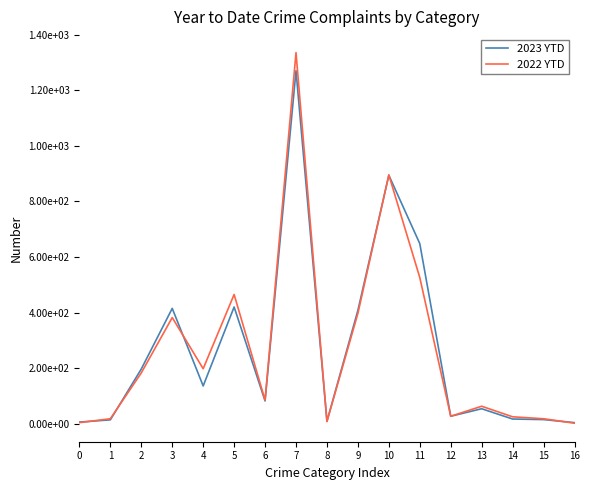

At which label does 2023 YTD first exceed 82?

2